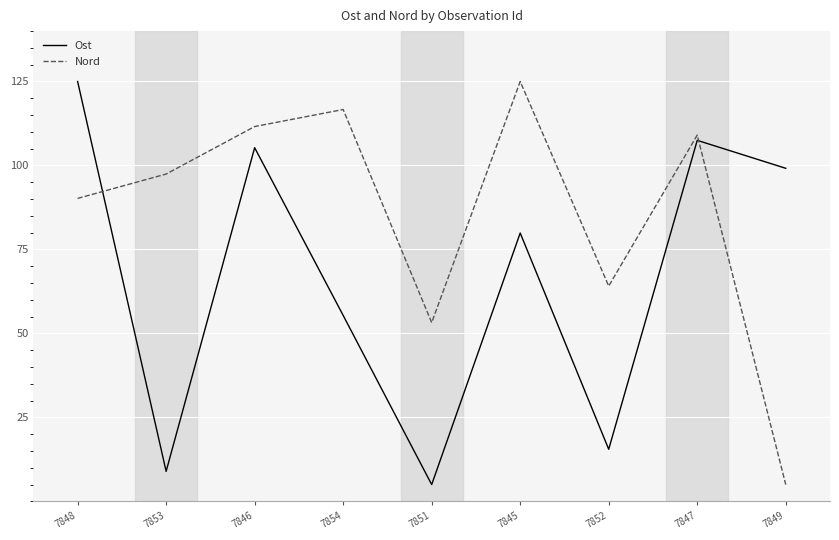

What is the difference between the maximum and second lowest values in the Ost series?

116.1